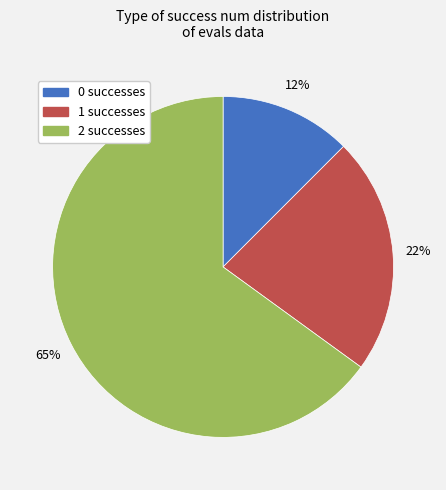

How many slices are in this pie chart?

3